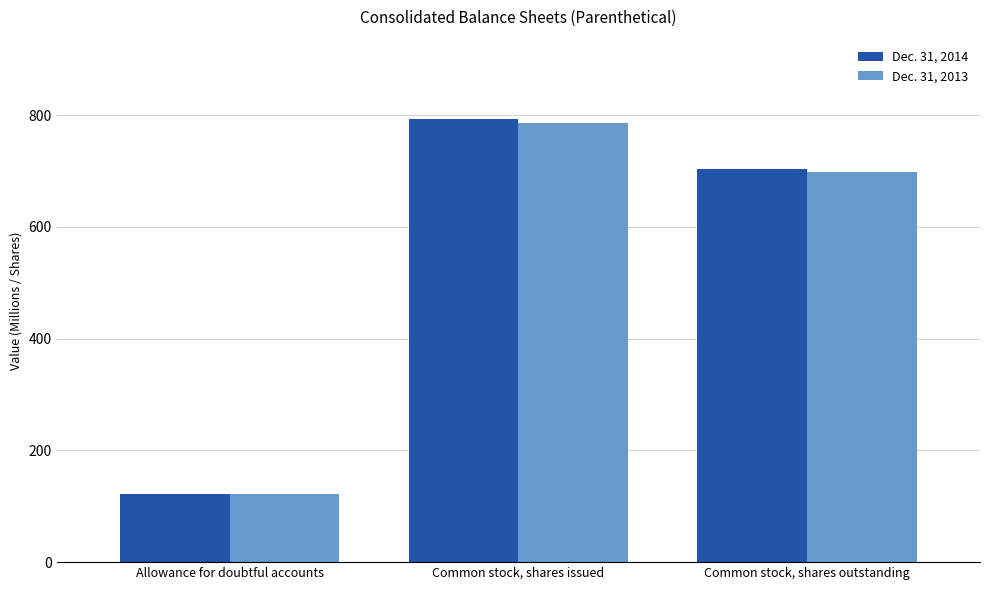

What is the smallest value displayed?

121.5